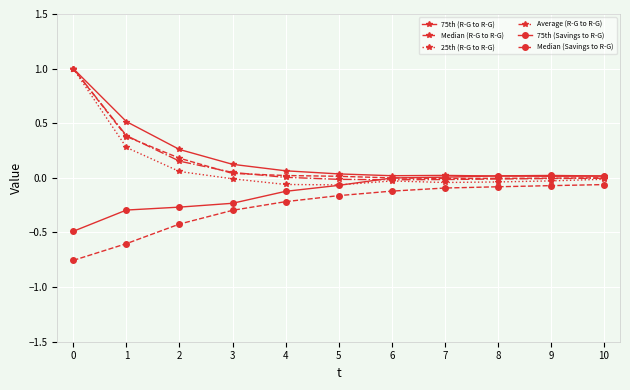

The value of 25th (R-G to R-G) at 1 is 0.3. True or false?

True